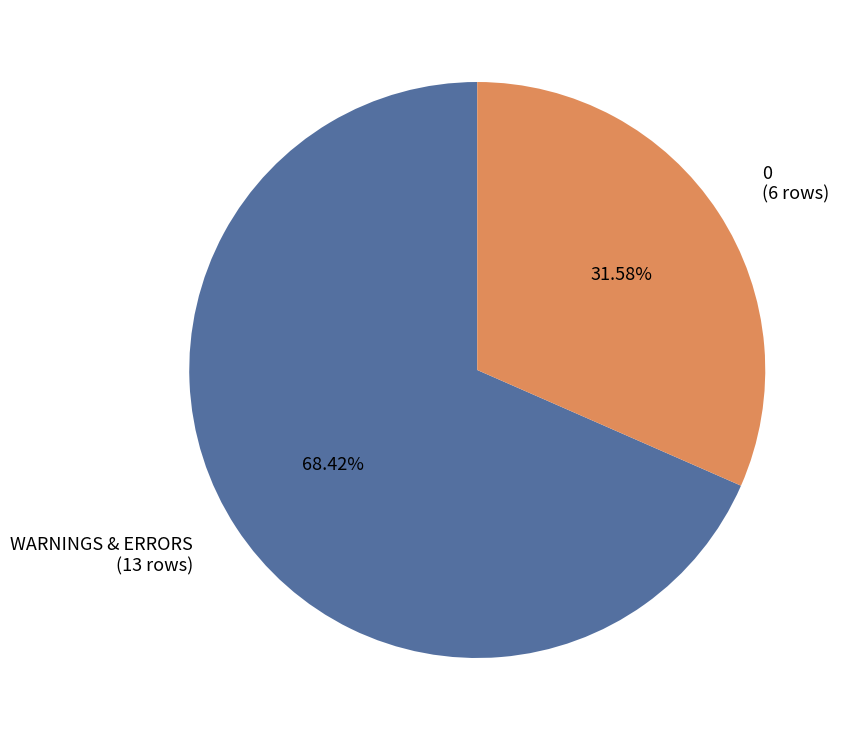

Does any single category account for the majority?

Yes